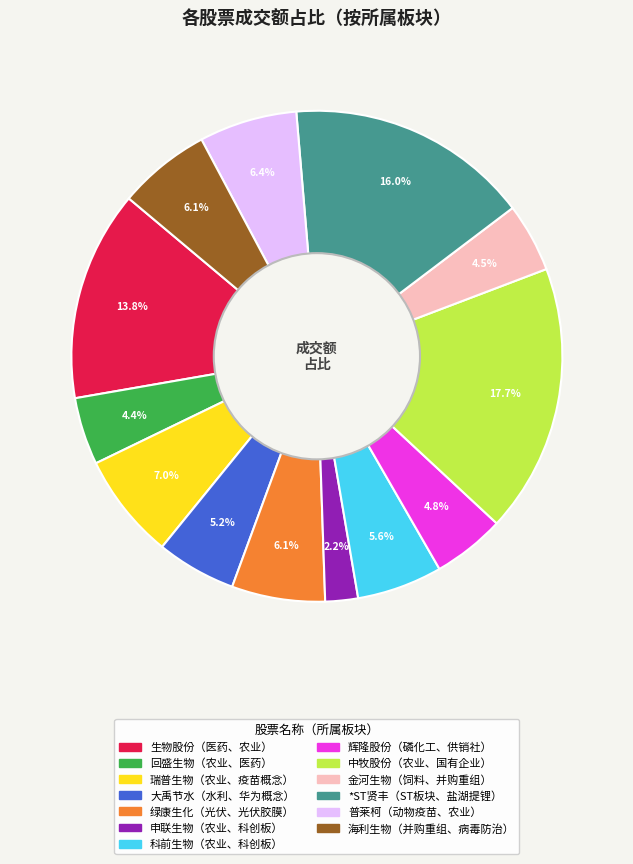

Is there a majority slice in this chart?

No